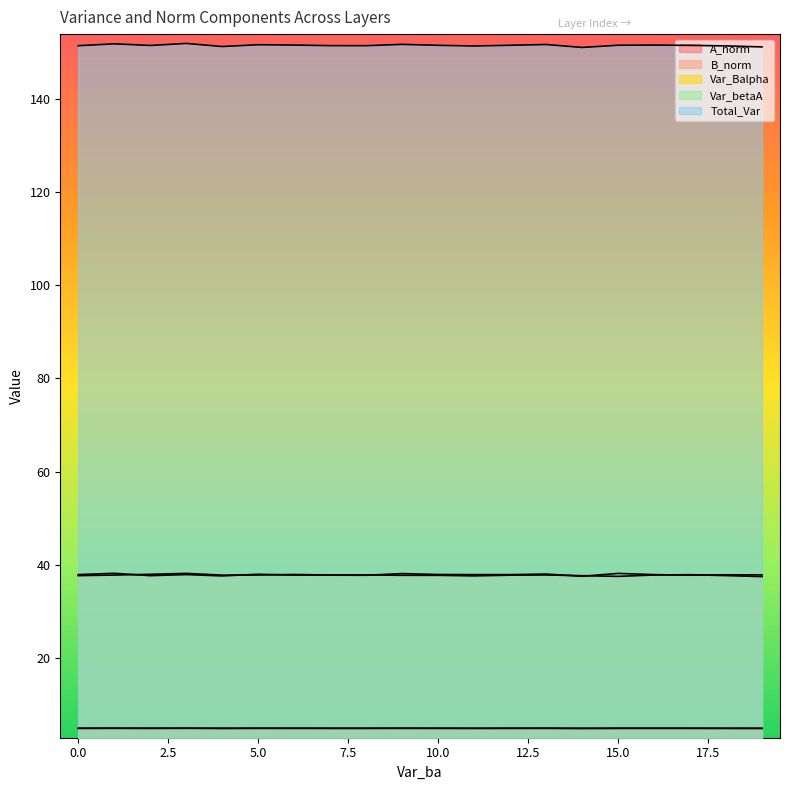

What is the minimum value for B_norm?

4.9